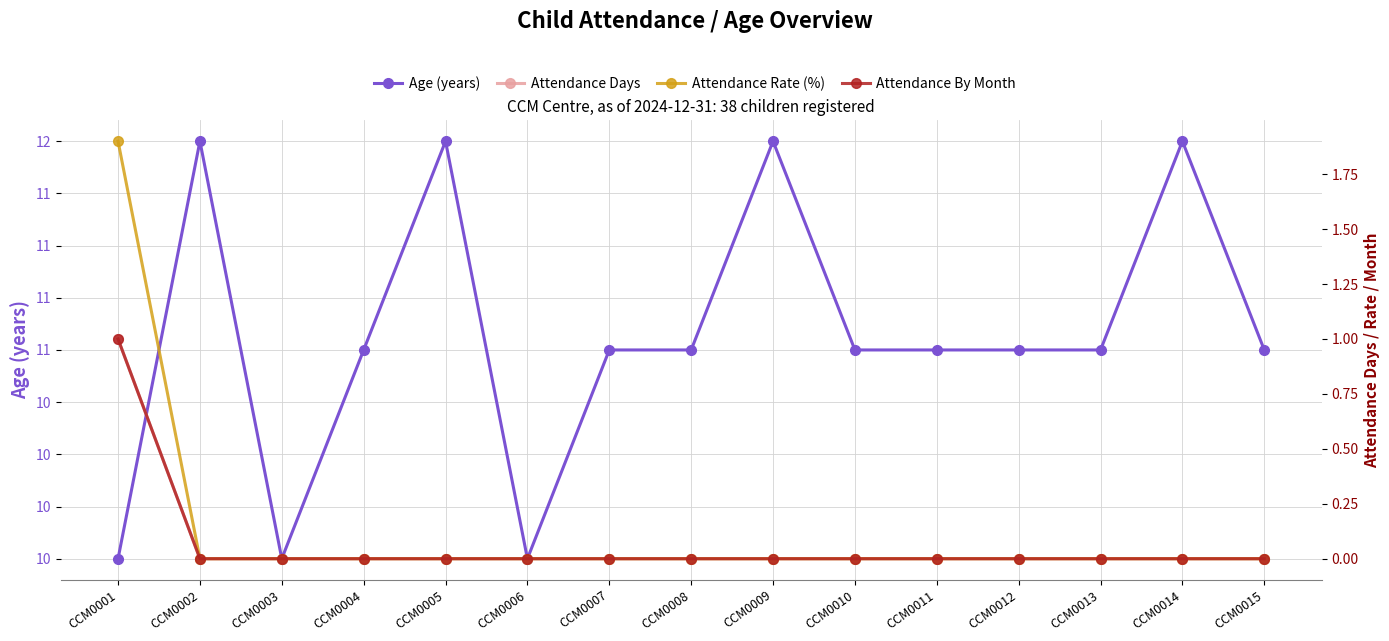

Between CCM0009 and CCM0010, which series saw the biggest shift?

Age (years)